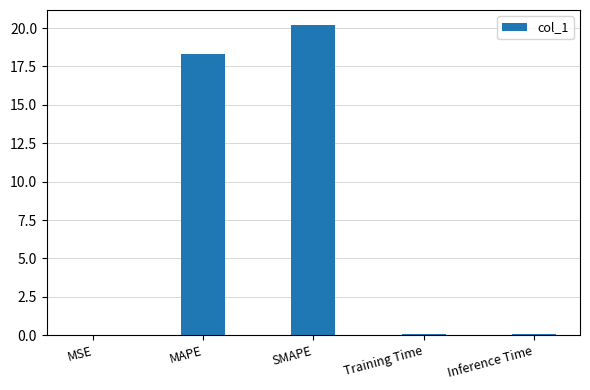

The chart shows a value of 18.3 at MAPE. True or false?

True